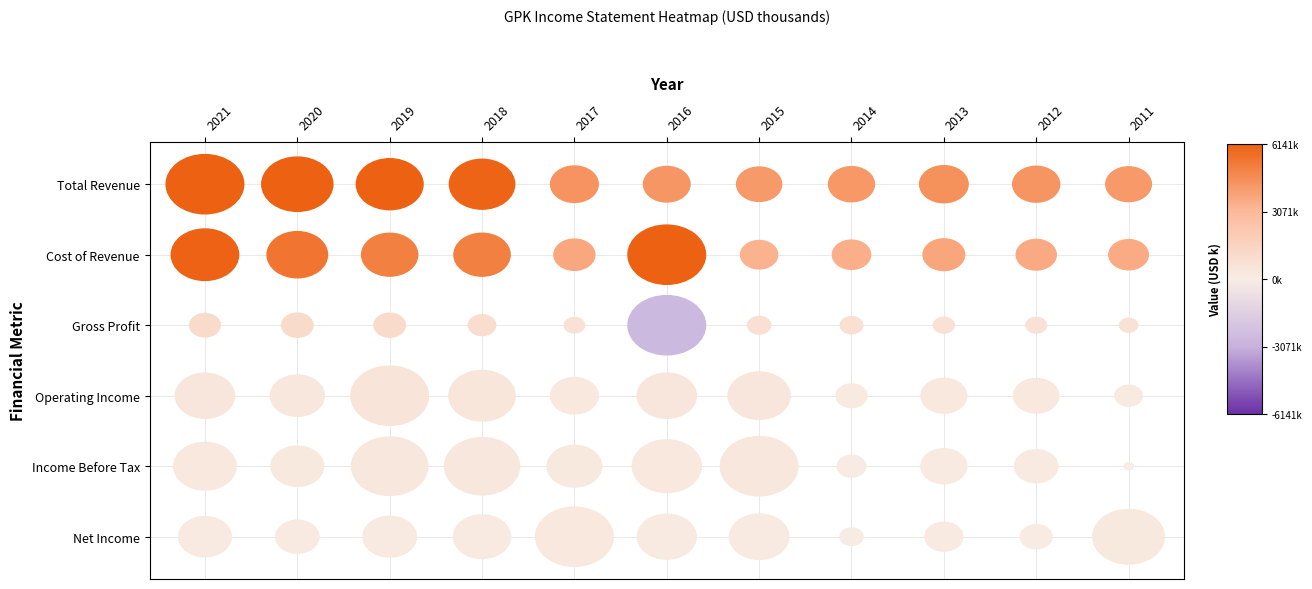

The Total Revenue series shows 6160100 at 2019. True or false?

True